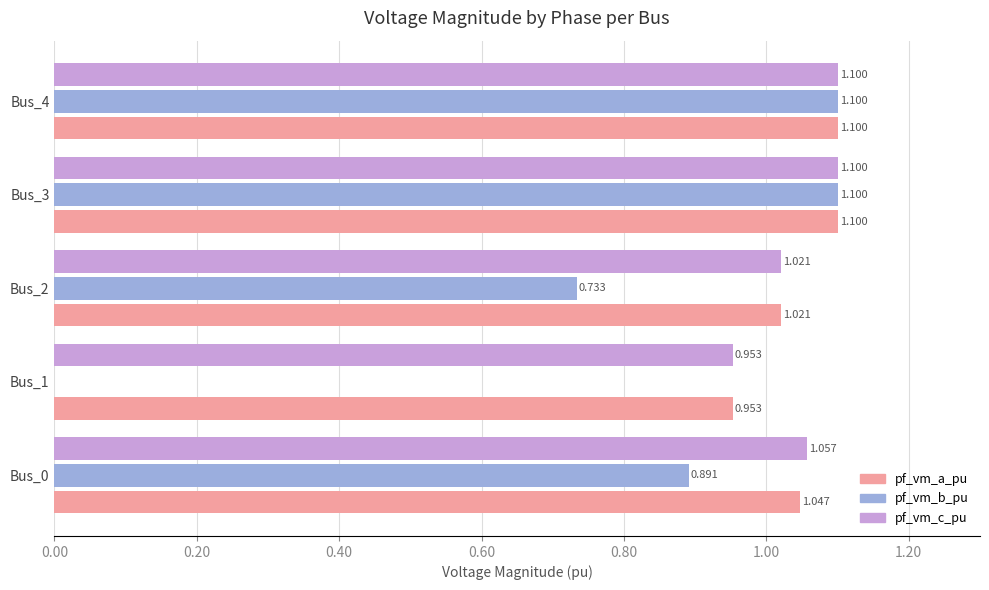

What is the sum of all pf_vm_a_pu values?

5.2